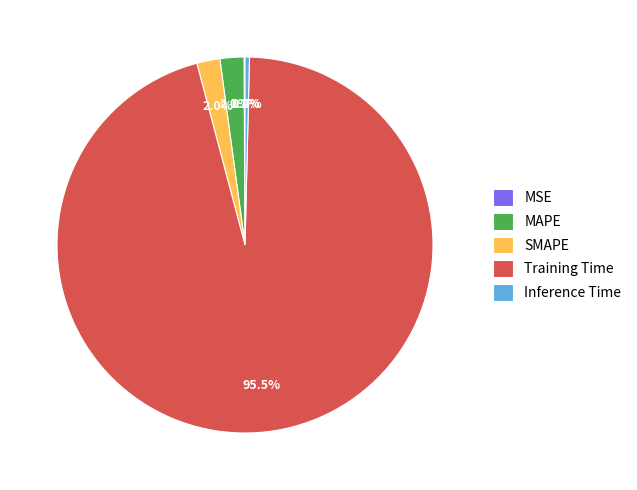

What portion of the pie excludes MAPE?

97.9%